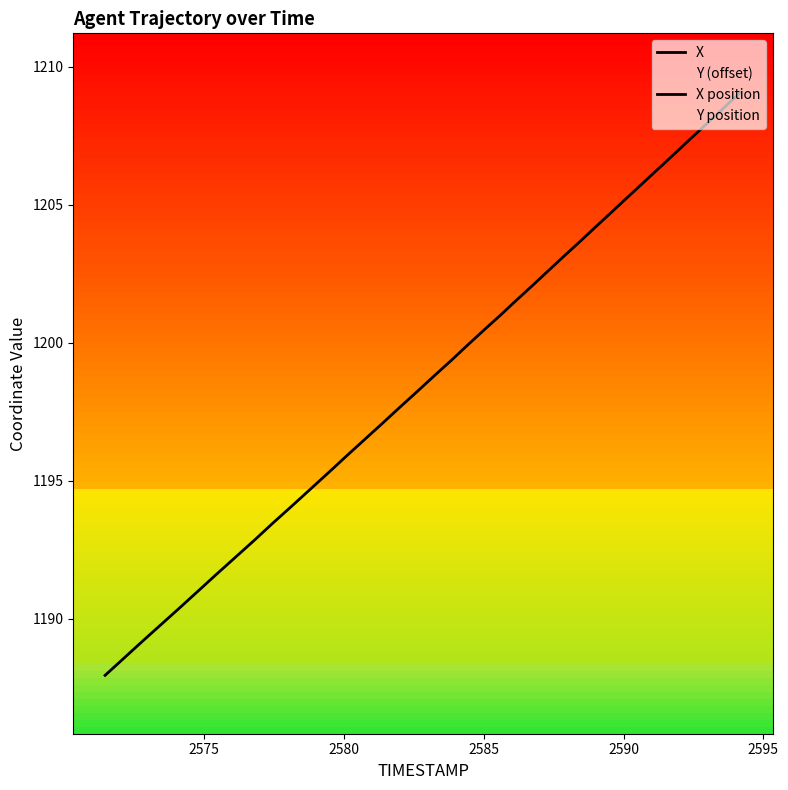

How many positive values does the X position series have?

39